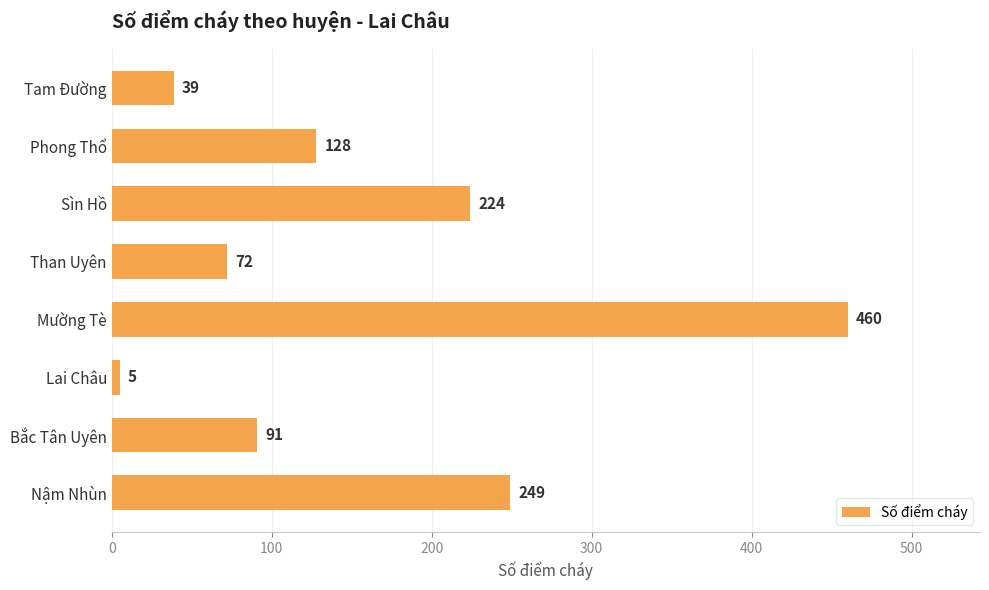

How many data points are less than 128?

4